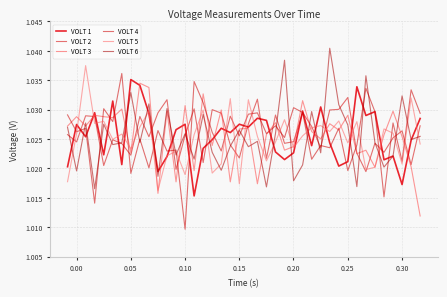

How many intersections are there between VOLT 2 and VOLT 3?

21